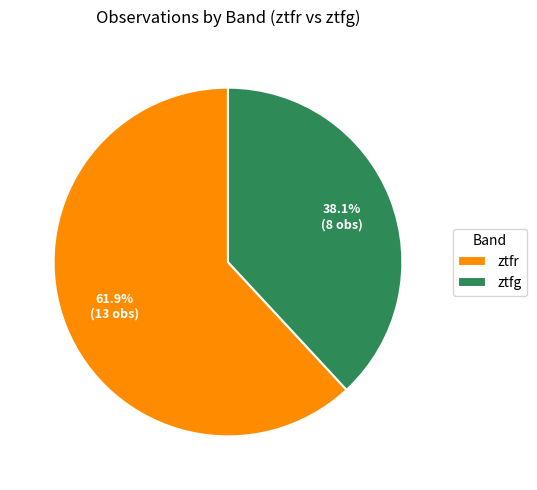

Is there any slice that represents more than half of the pie?

Yes